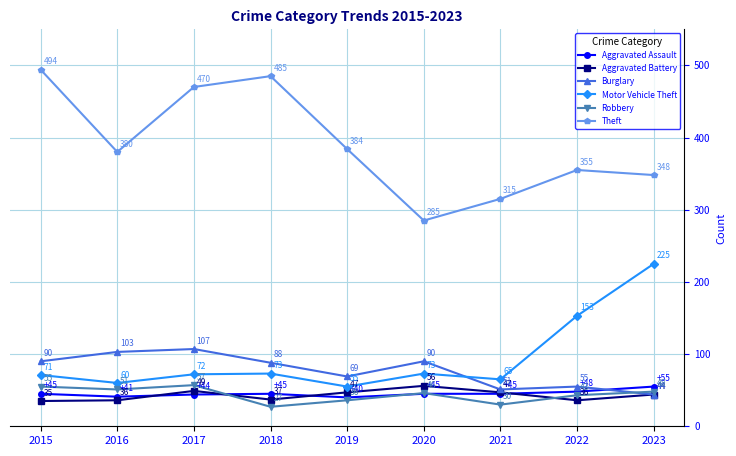

Between 2020 and 2022, which series saw the biggest shift?

Motor Vehicle Theft